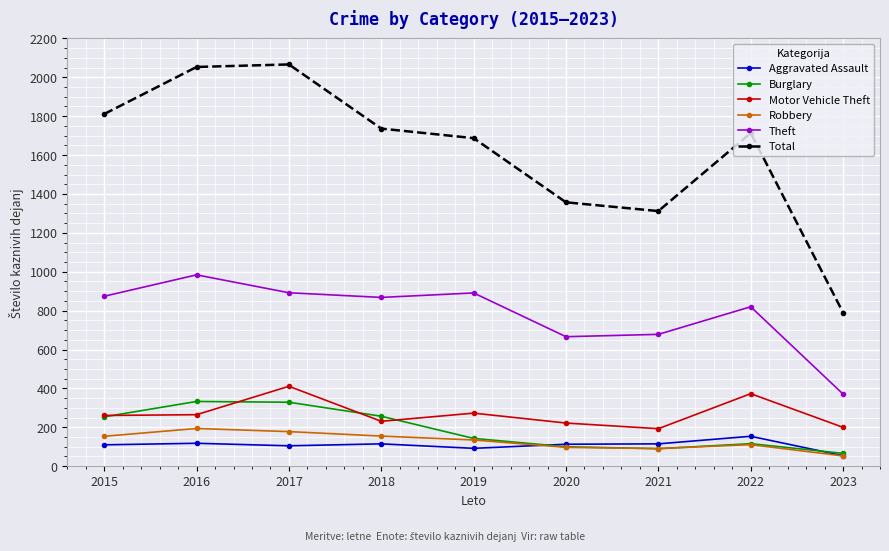

Is this an area chart (filled region under the line)?

No